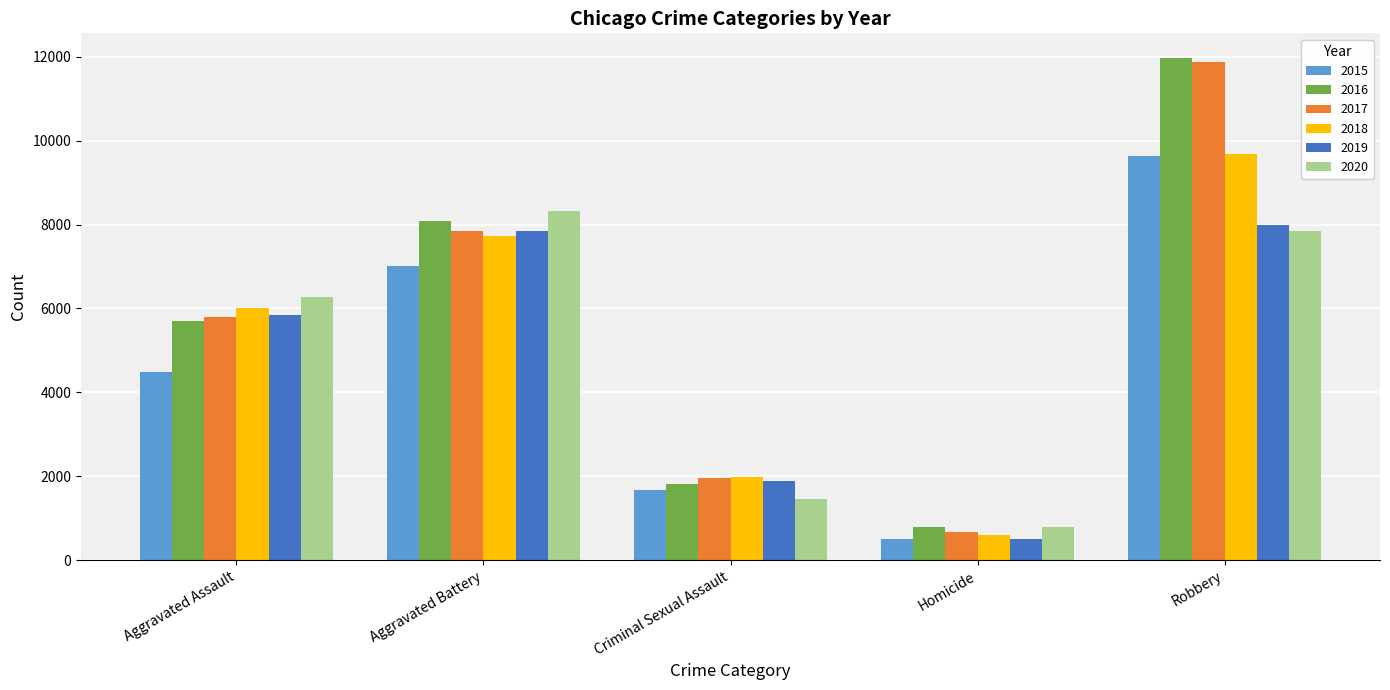

At which category is the sum across all series the highest?

Robbery